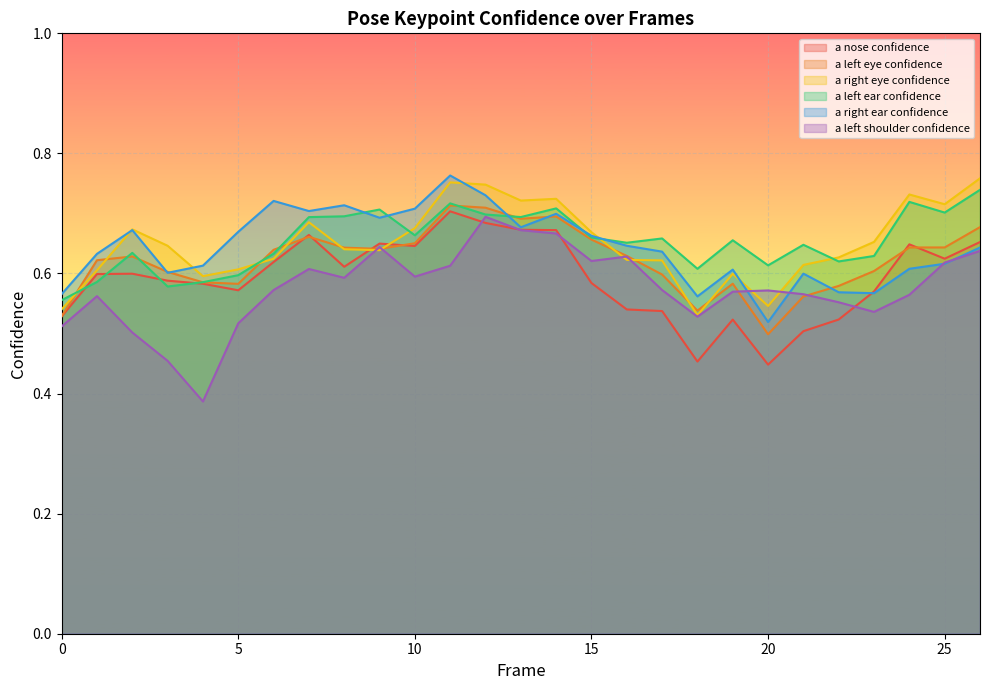

What is the difference between the a_left_shoulder_confidence values at 5 and 8?

0.1